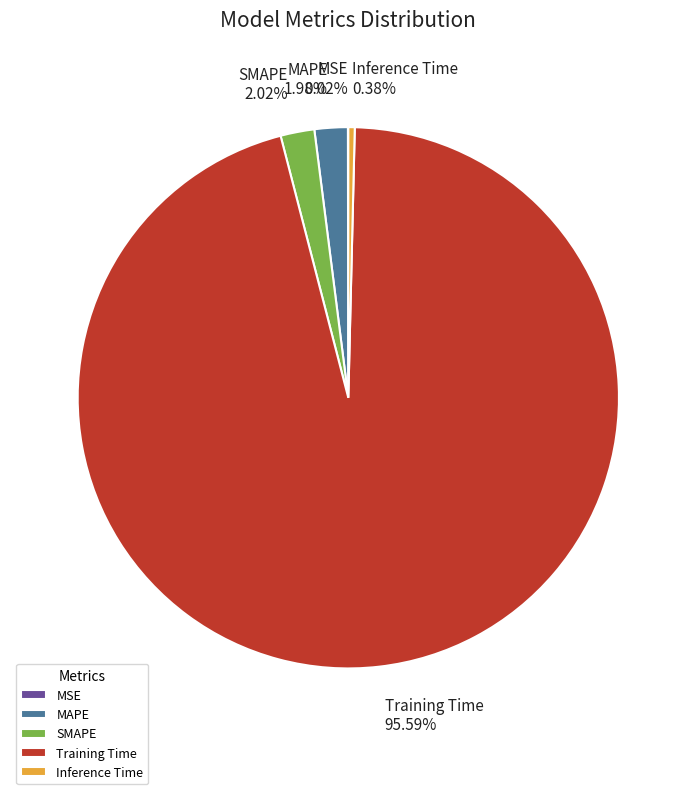

Which has a higher value, MAPE or Training Time?

Training Time